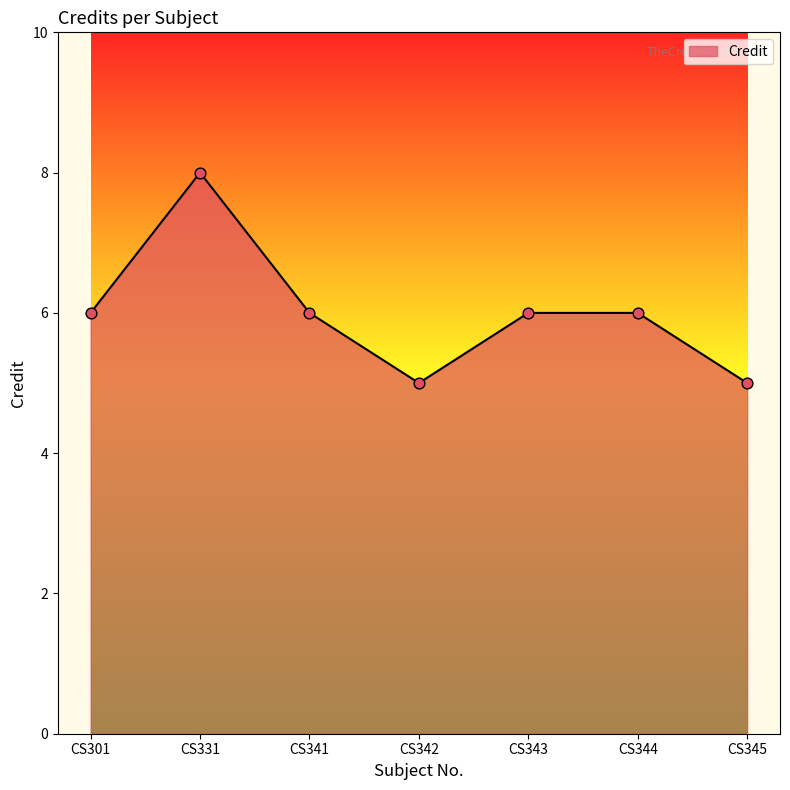

What is the ratio of the value at CS342 to the value at CS345?

1.0